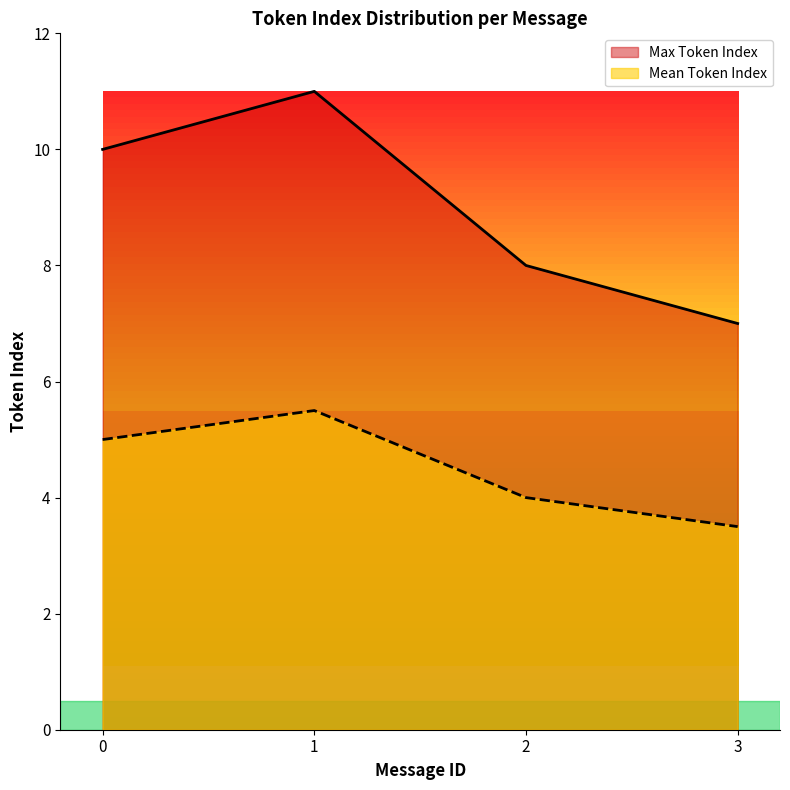

What is the highest value of the Max Token Index series?

11.0